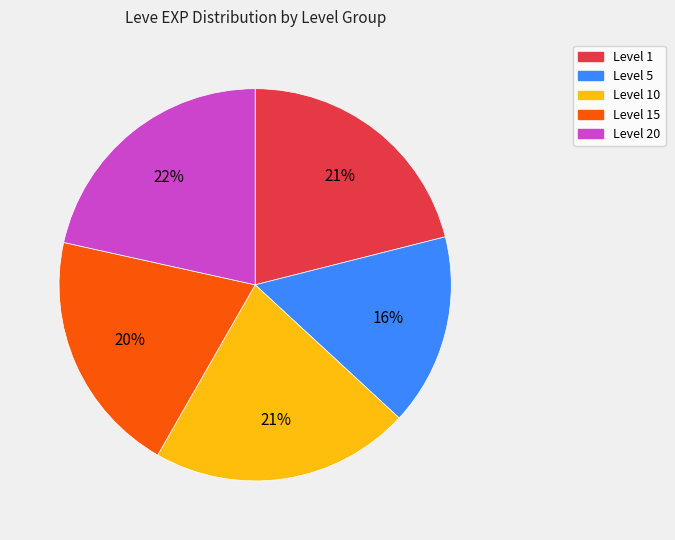

Does any single category account for the majority?

No